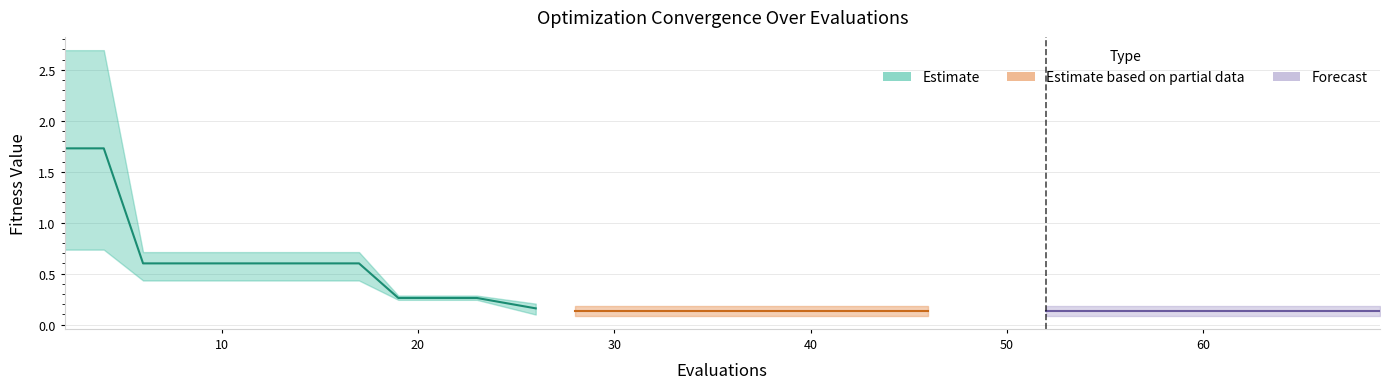

True or false: worst and mean cross at least once.

False